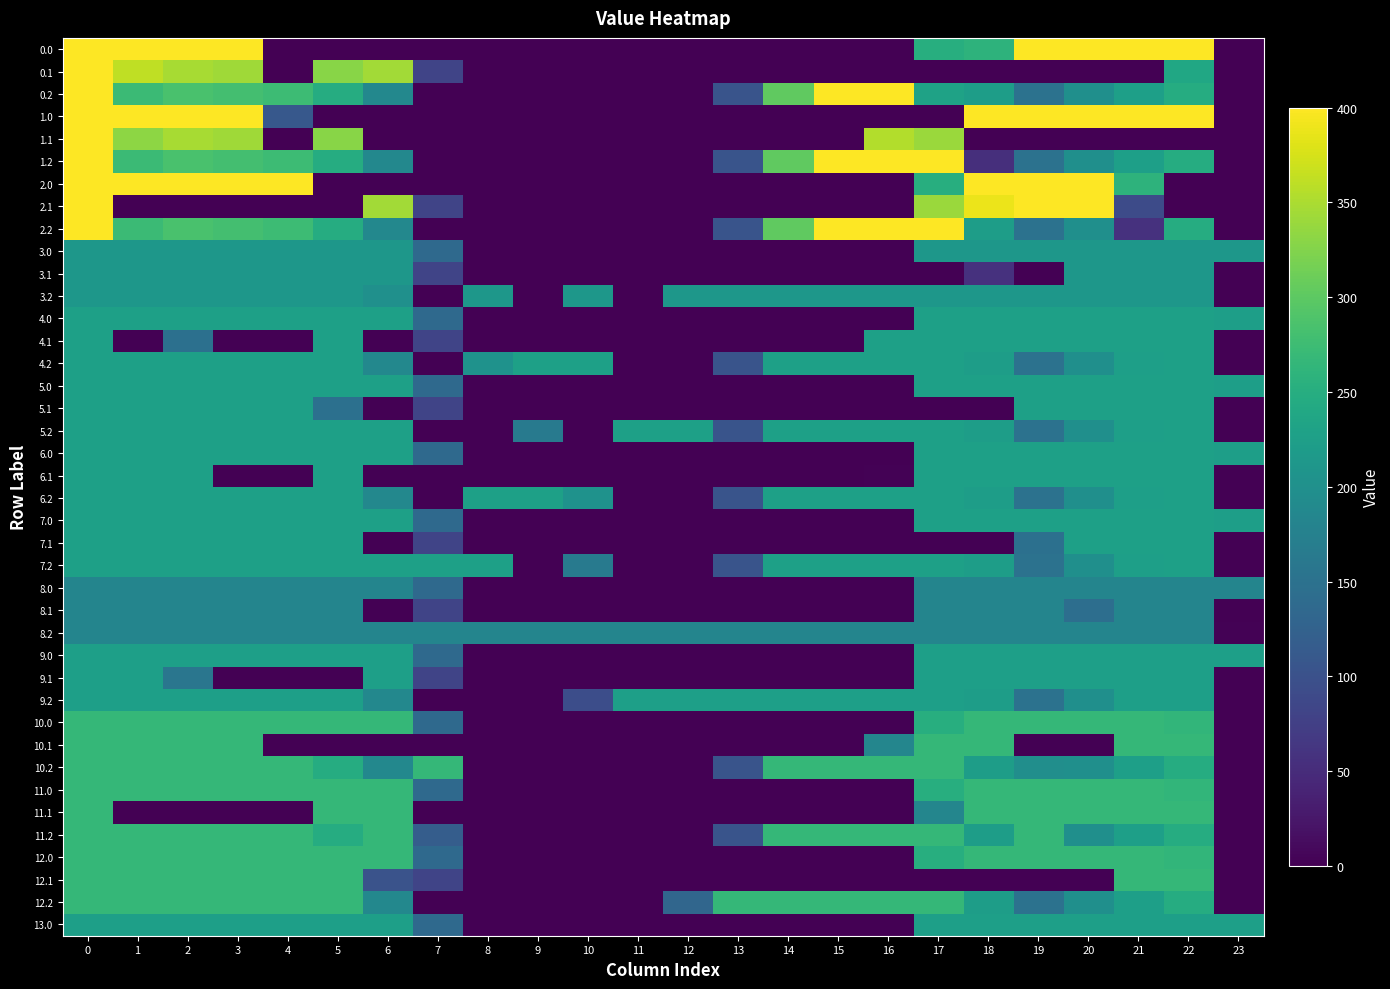

Rank the series at 1 from lowest to highest value.

2.1, 4.1, 11.1, 8.0, 8.1, 8.2, 3.0, 3.1, 3.2, 9.0, 9.1, 9.2, 13.0, 4.0, 4.2, 5.0, 5.1, 5.2, 6.0, 6.1, 6.2, 7.0, 7.1, 7.2, 10.0, 10.1, 10.2, 11.0, 11.2, 12.0, 12.1, 12.2, 0.2, 1.2, 2.2, 1.1, 0.1, 0.0, 1.0, 2.0